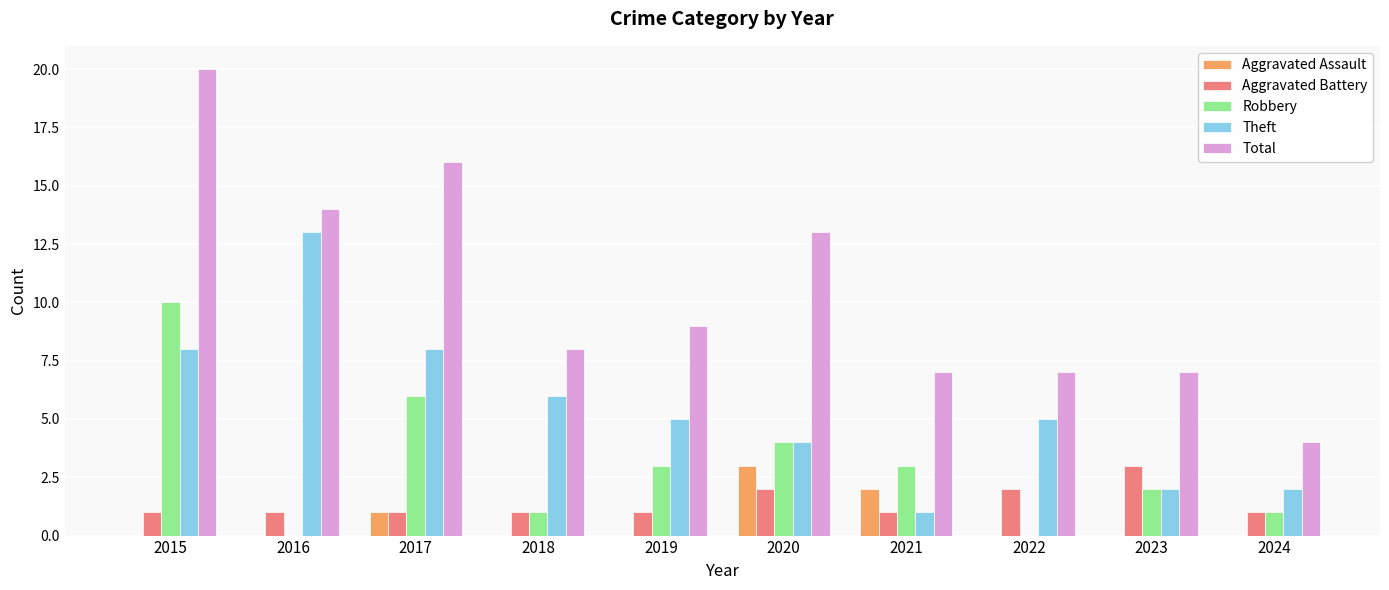

The Aggravated Battery series shows 3 at 2023. True or false?

True